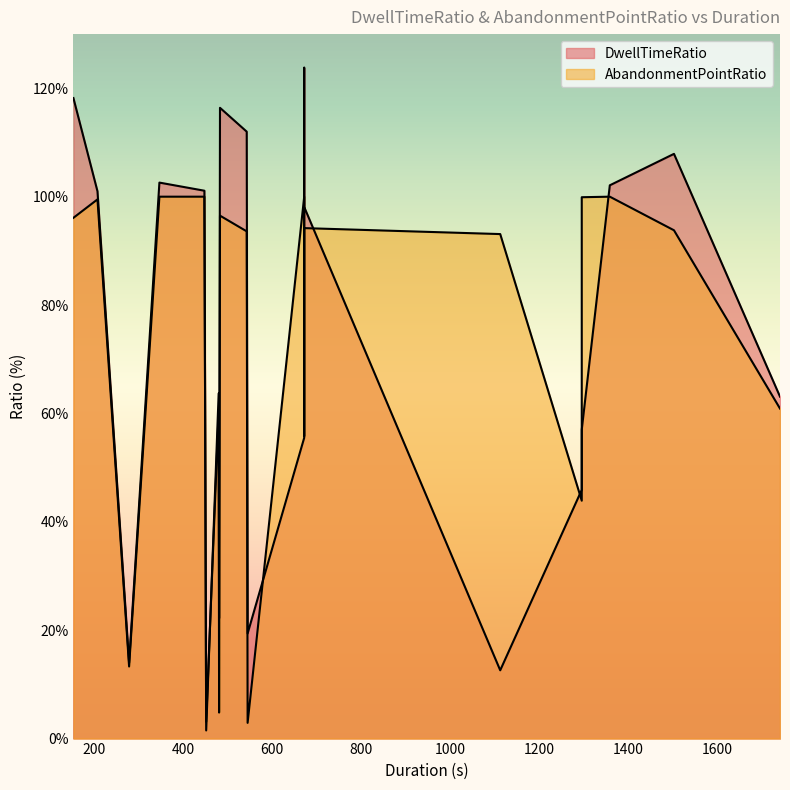

Which label corresponds to the largest value in the chart?

672